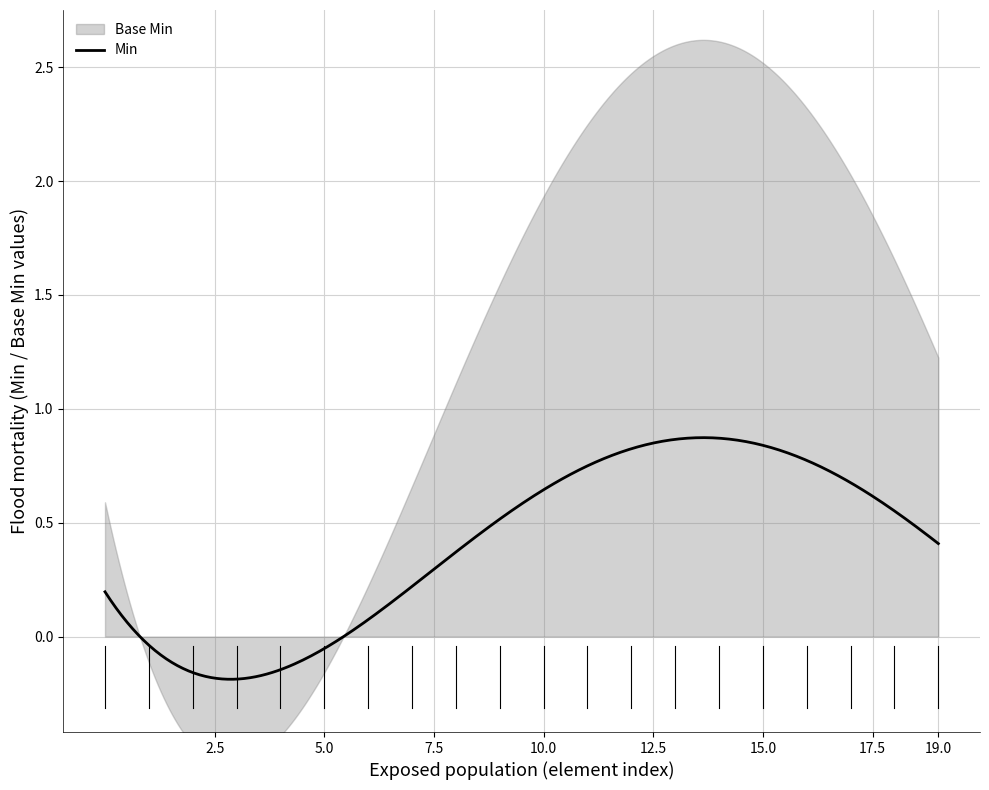

How many lines are shown in the chart?

2